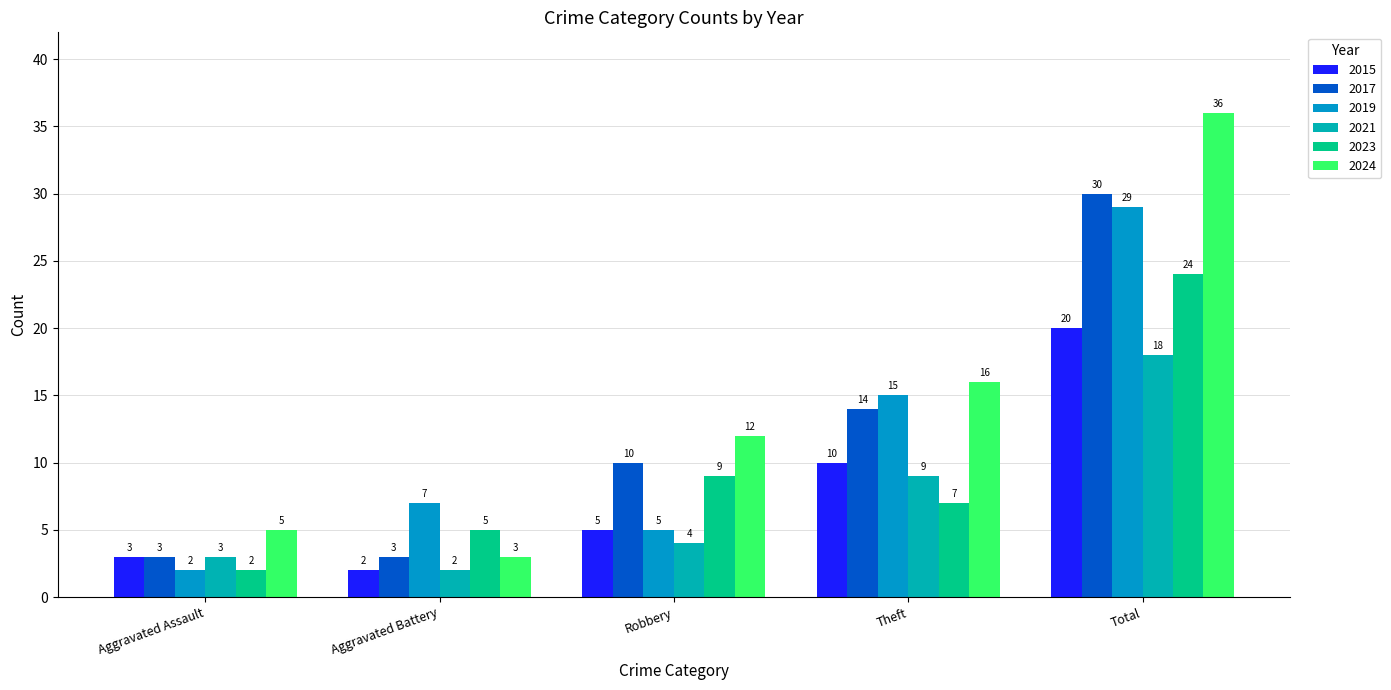

What is the difference between the second highest and second lowest values in the 2023 series?

4